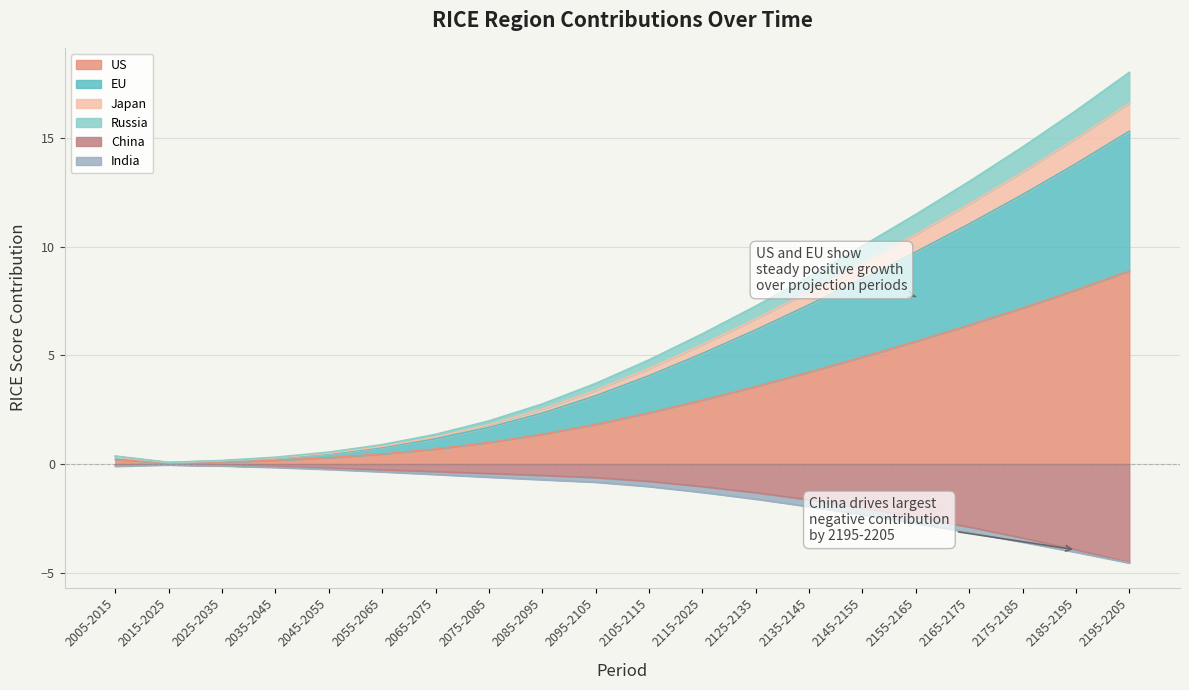

Is the value of China at 2095-2105 greater than the value of EU at 2035-2045?

No